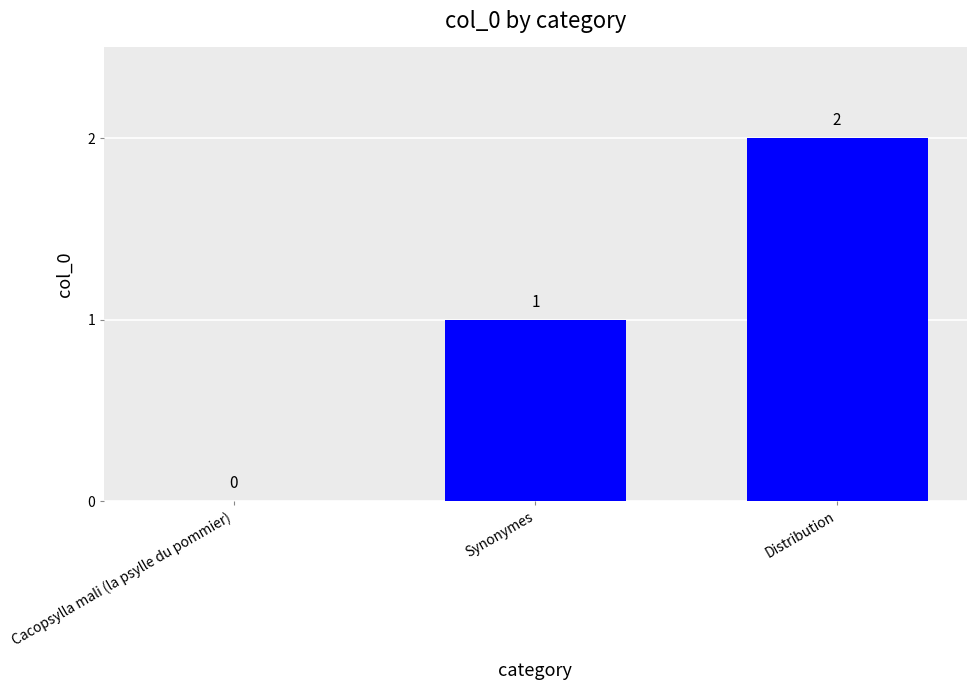

Is it true that the value at Distribution is 3?

False